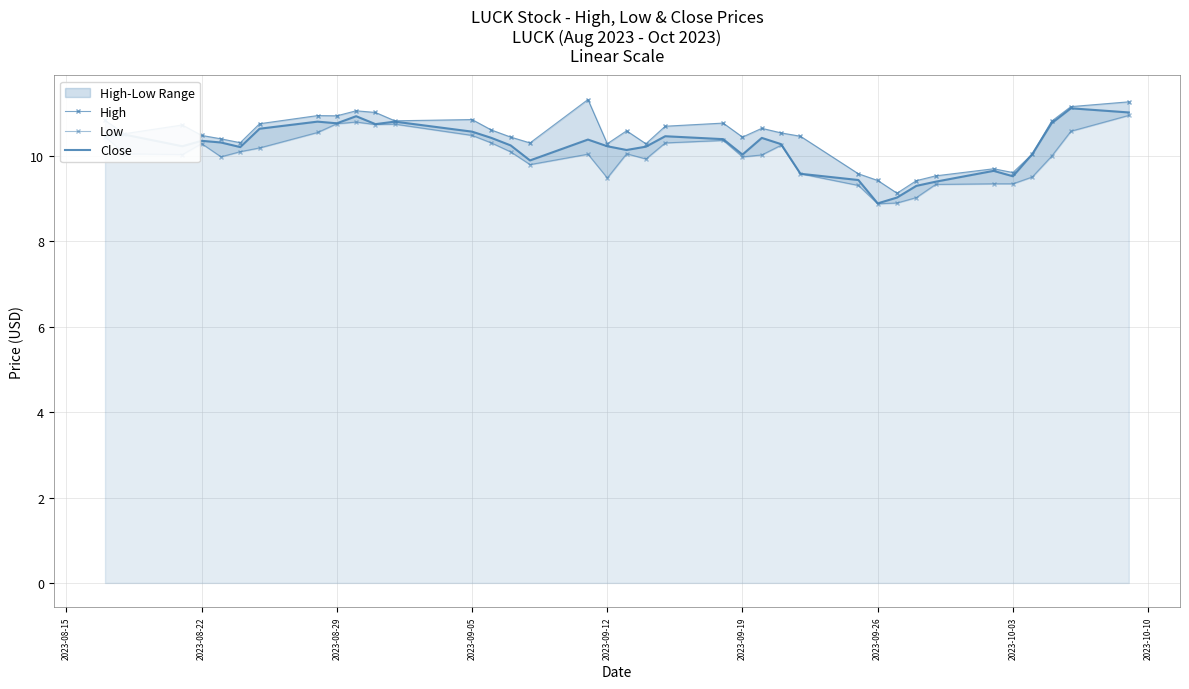

True or false: Close and High cross at least once.

False